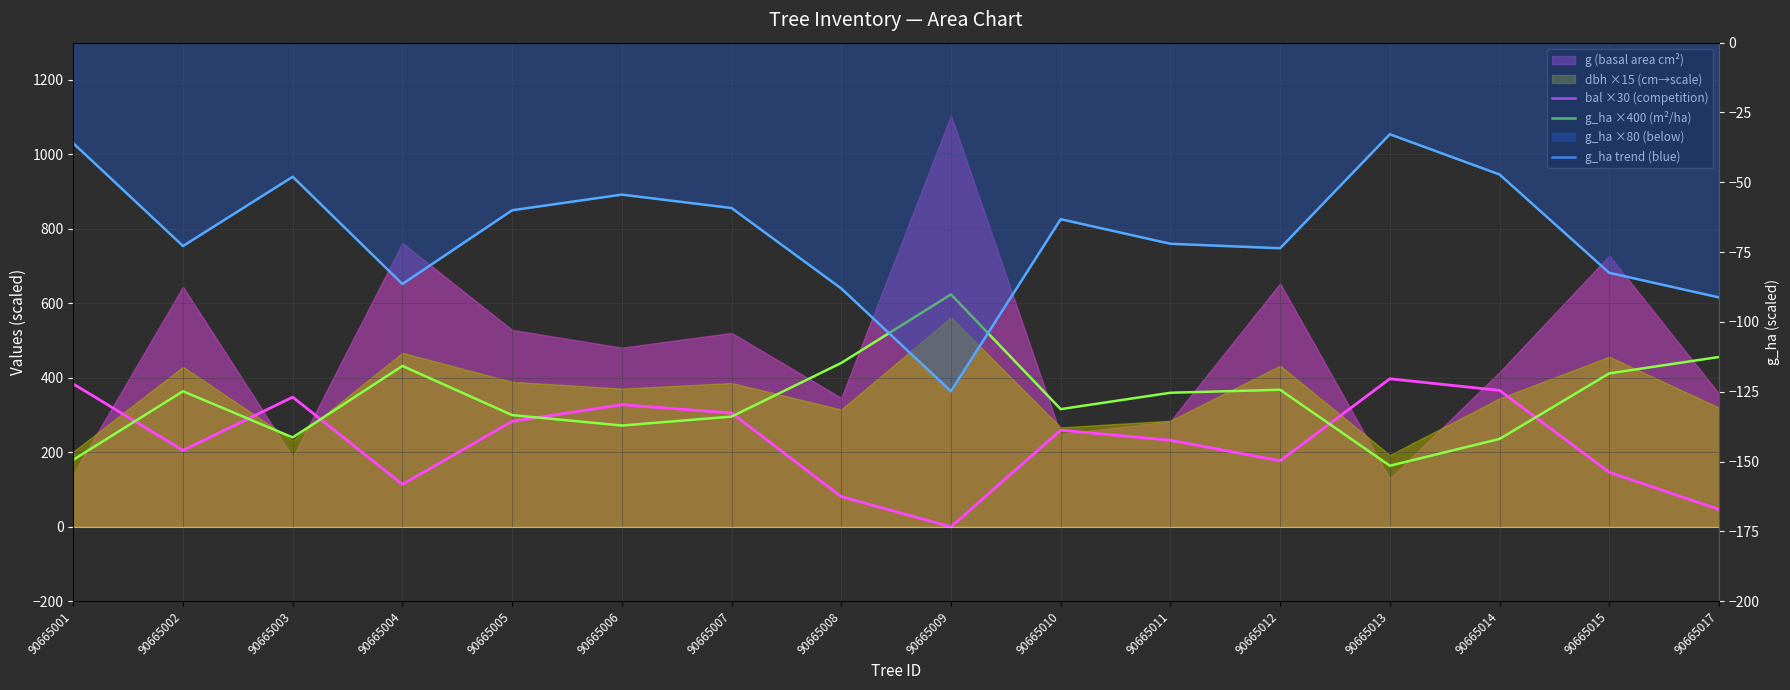

Which series changed the most between 90665014 and 90665015?

bal ×30 (competition)